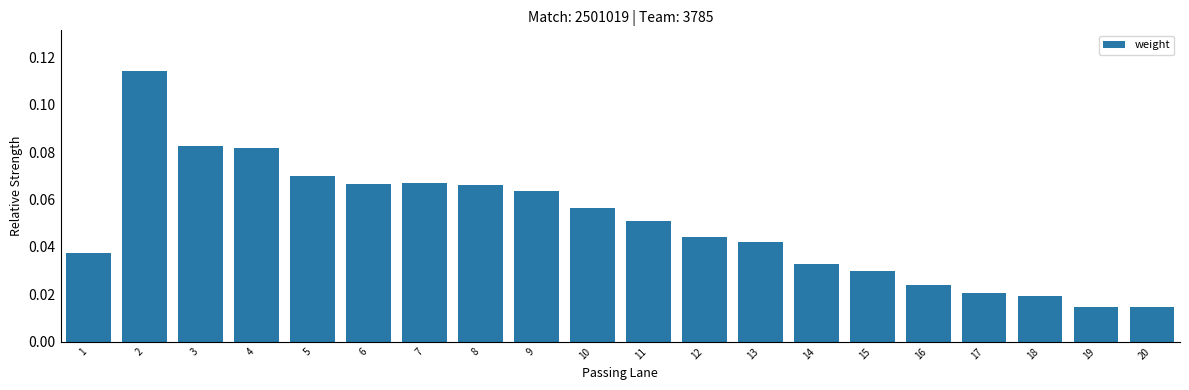

Count the values in the range 0 to 1.

20